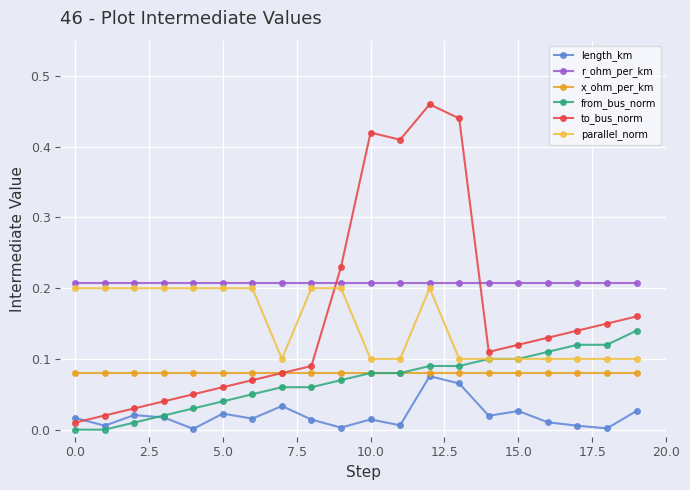

What are all the series names shown in the legend?

length_km, r_ohm_per_km, x_ohm_per_km, from_bus_norm, to_bus_norm, parallel_norm